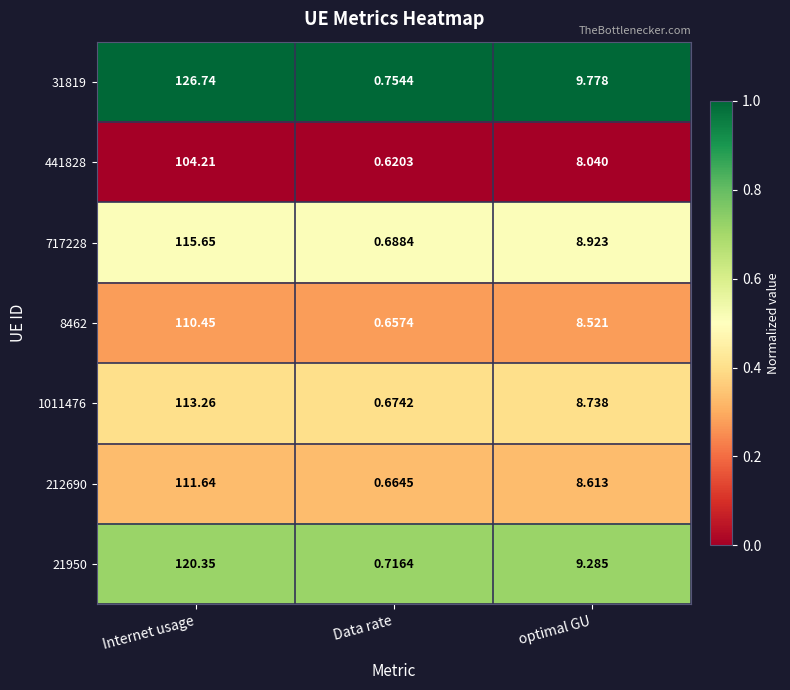

At optimal GU, list the series in order from largest to smallest.

31819, 21950, 717228, 1011476, 212690, 8462, 441828